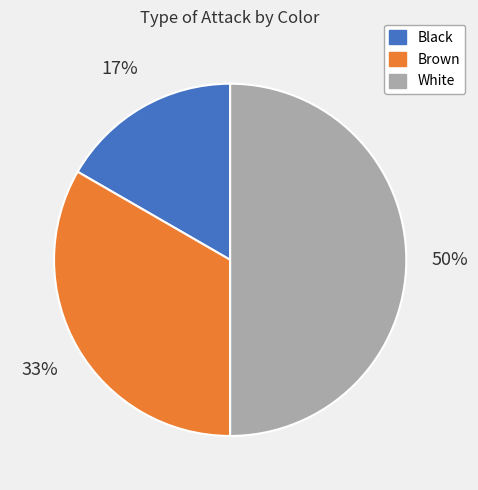

To the nearest percent, what portion does Black represent?

17%